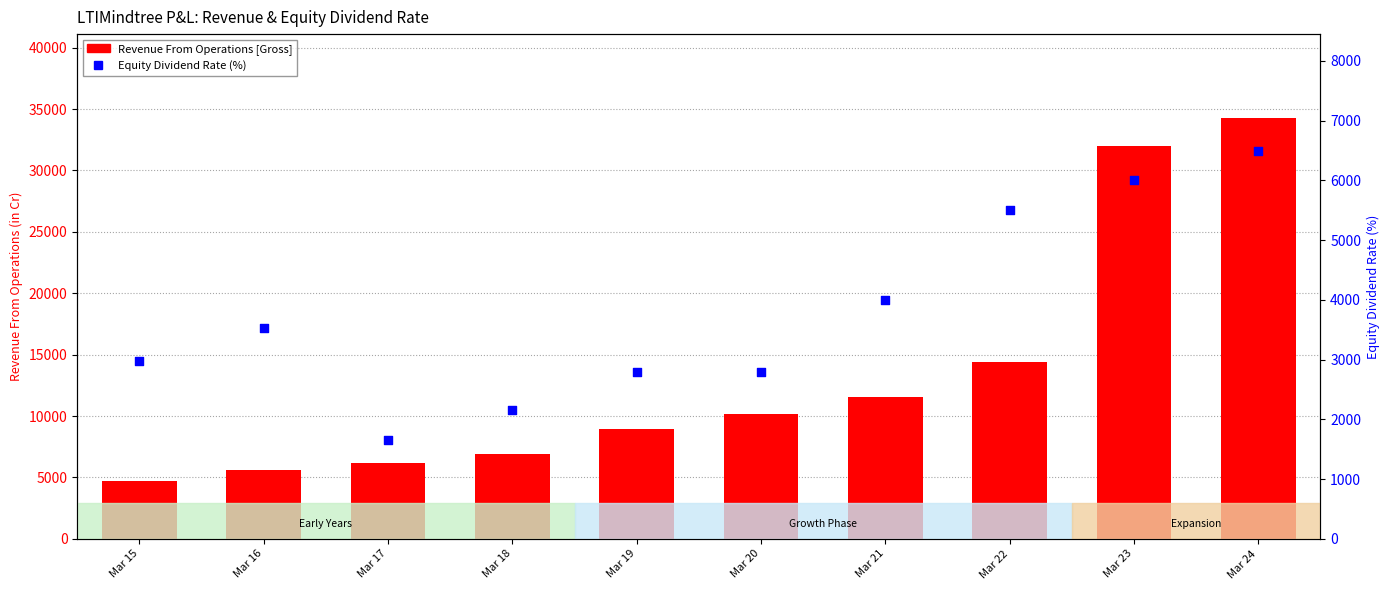

Which series has the largest total across all categories?

Revenue From Operations [Gross]